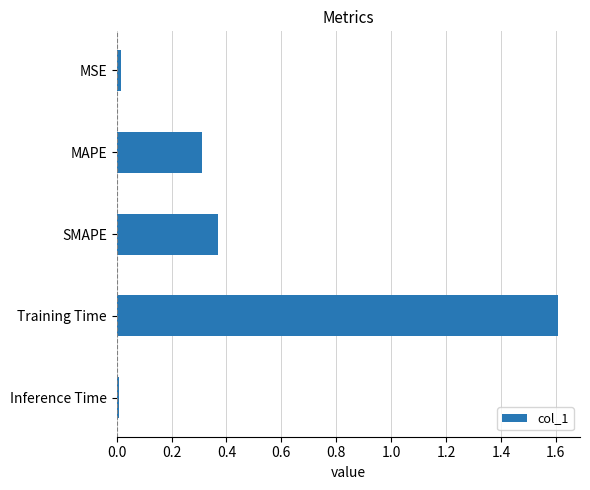

What is the difference between the maximum and second lowest values?

1.6